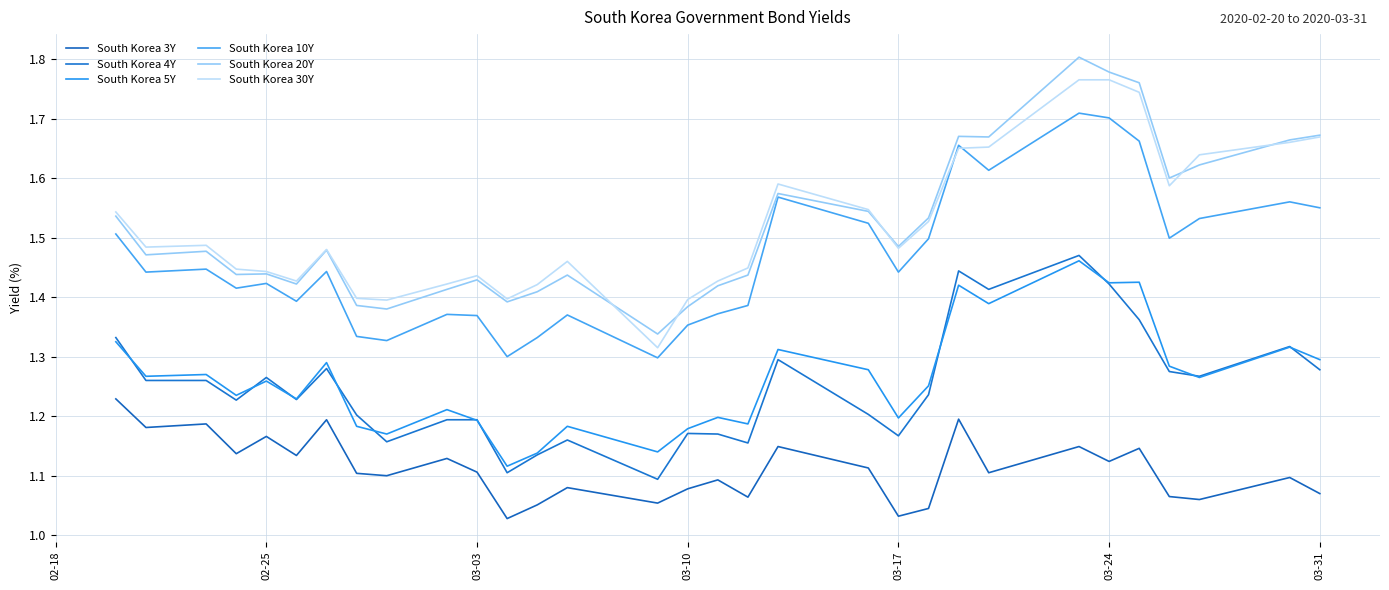

Does the chart display data point markers on the line(s)?

No